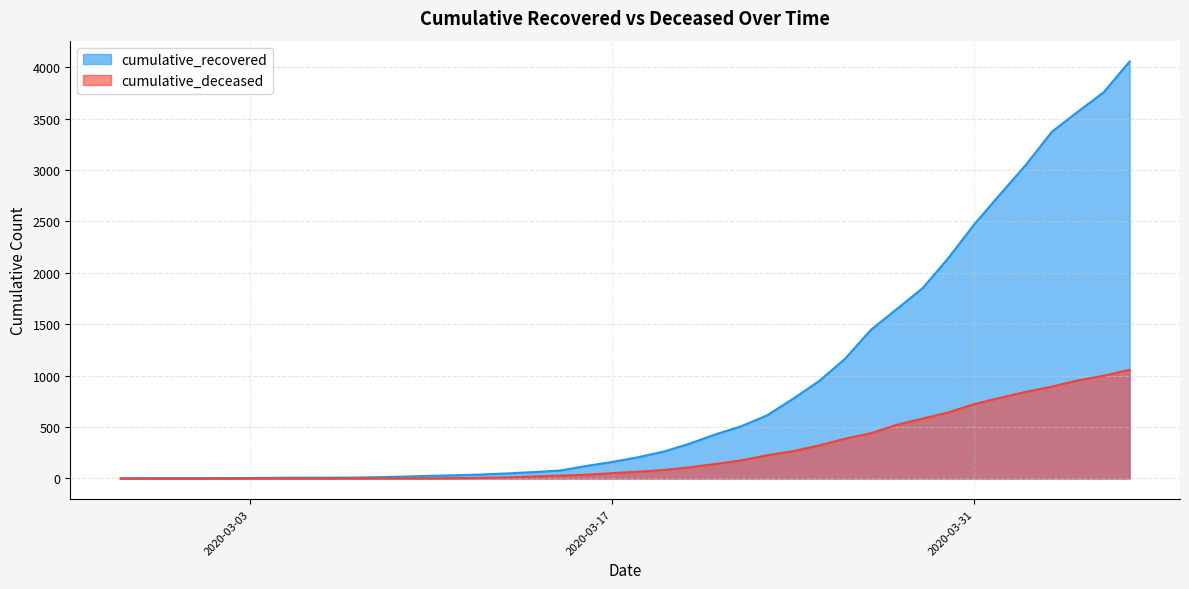

What is the sum of all cumulative_deceased values?

10389